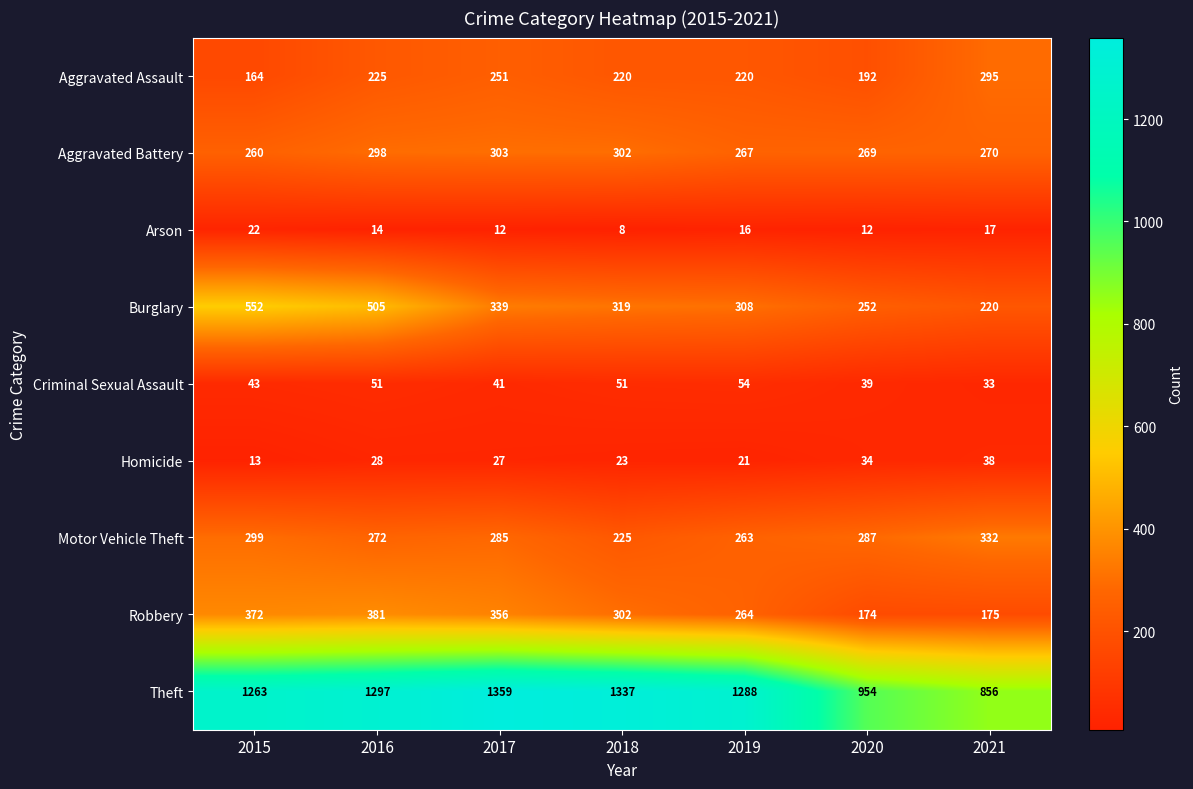

What is the approximate value of Homicide at 2020?

34